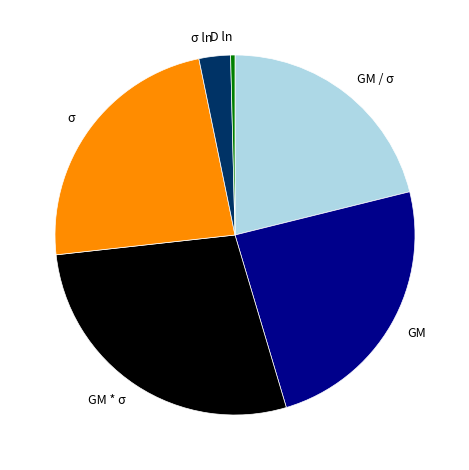

Is it true that GM is 24% of the pie?

True